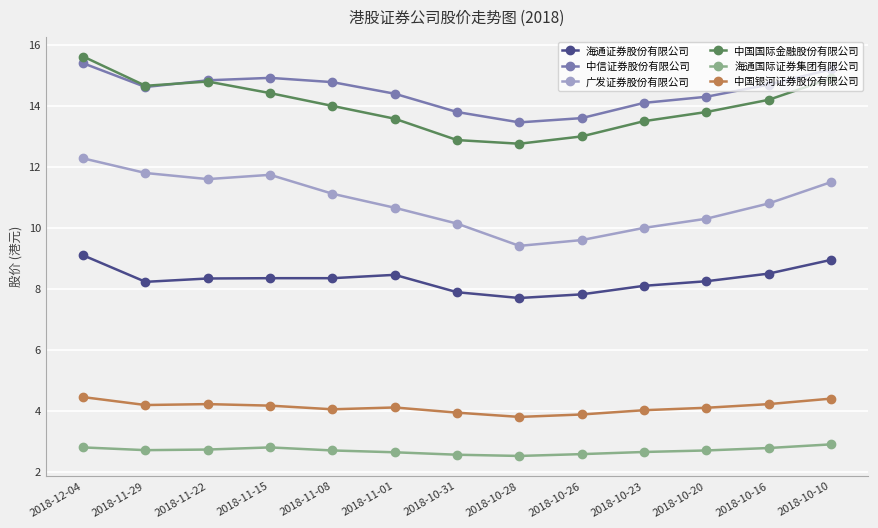

True or false: 广发证券股份有限公司 has more than 1 points higher than both neighbors.

False